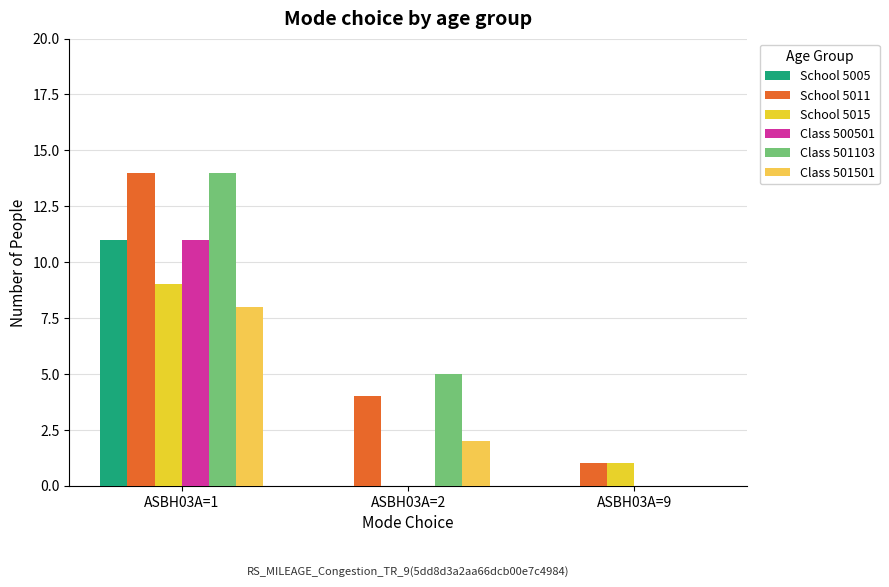

What is the average value of the School 5011 series?

6